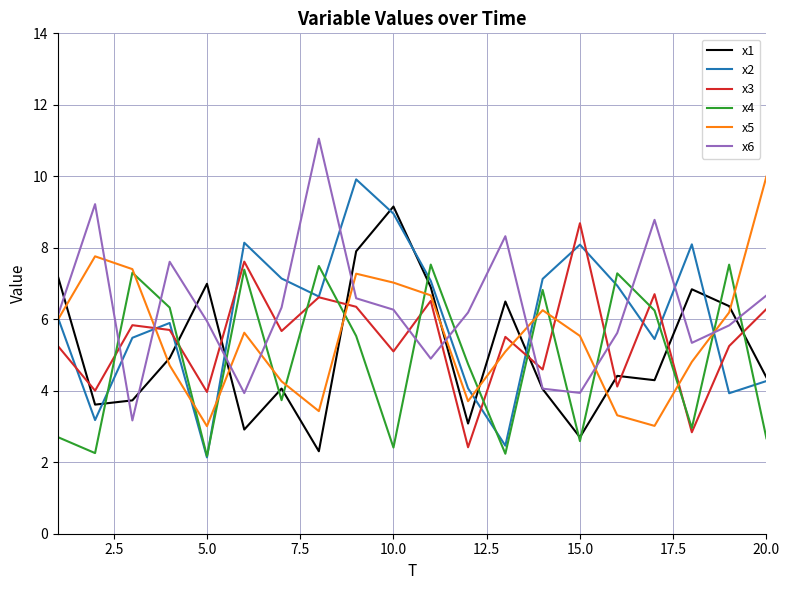

What is the maximum value for x2?

9.9